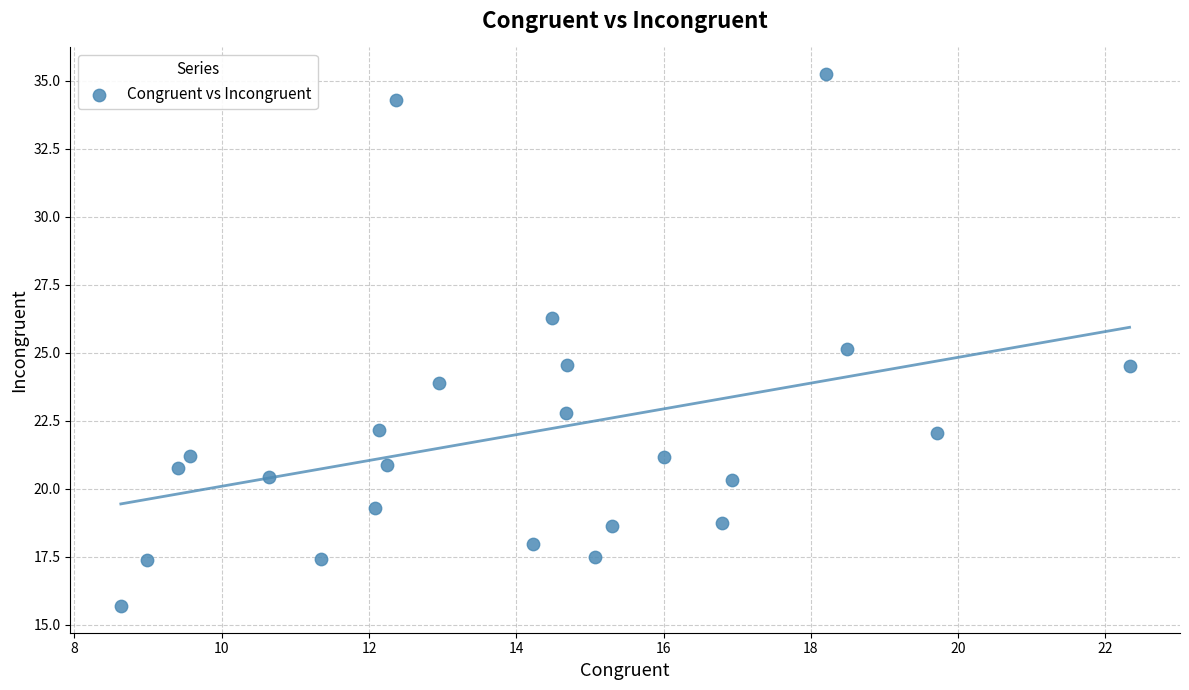

What is the range of X values (max minus min)?

13.7